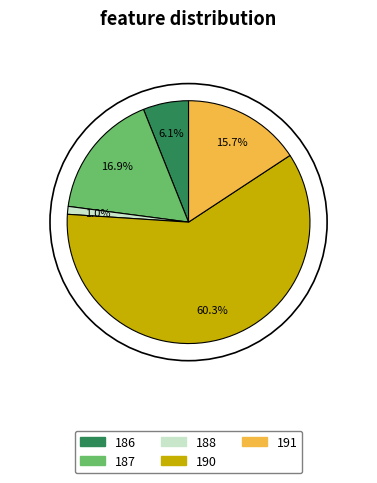

Is 191 the majority of the pie?

No